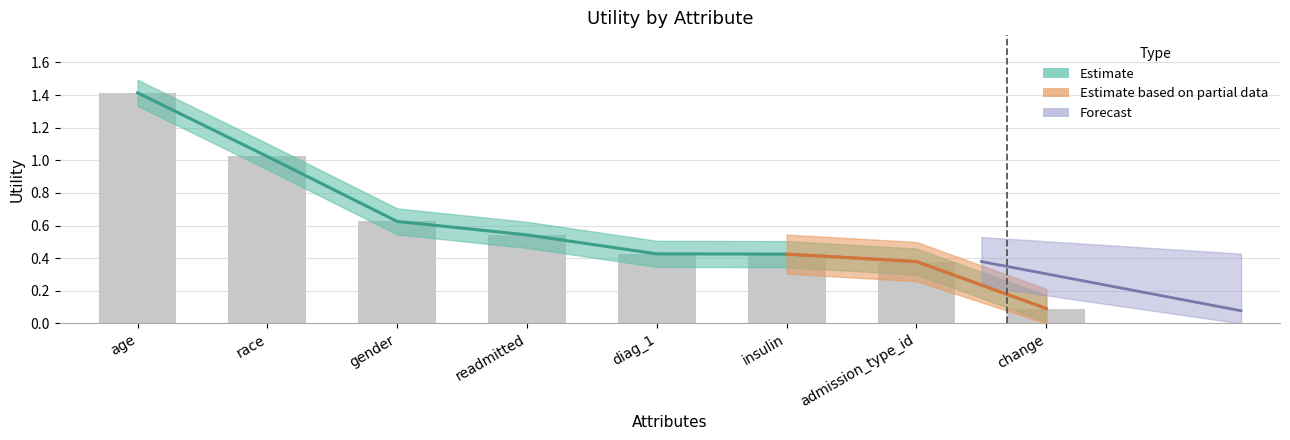

The value at gender is 1.1. True or false?

False